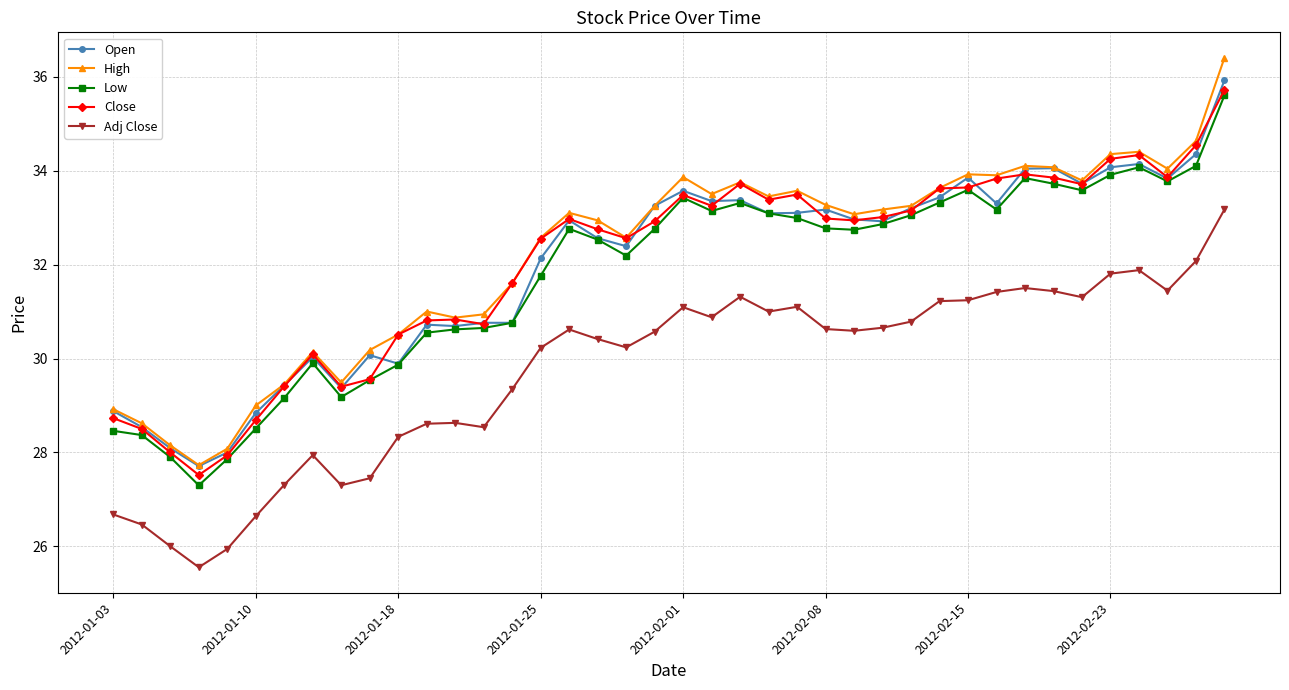

What is the smallest value displayed?

25.6